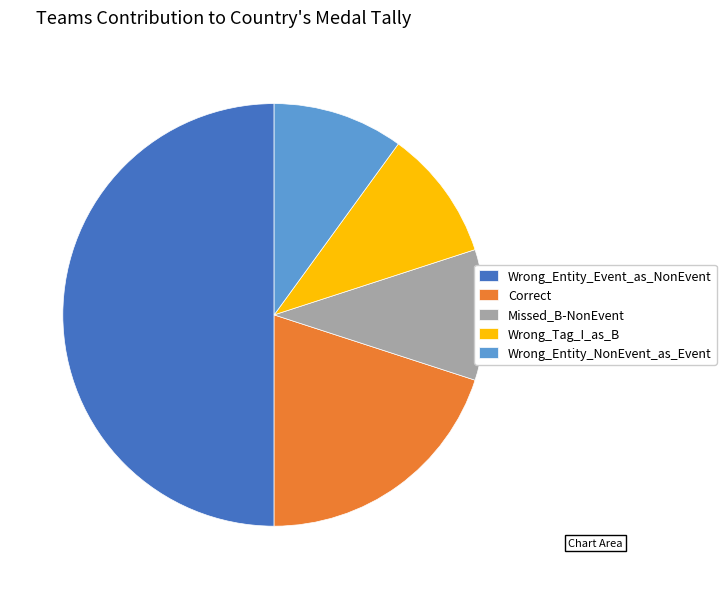

What is the ratio of the value at Correct to the value at Wrong_Entity_Event_as_NonEvent?

0.4